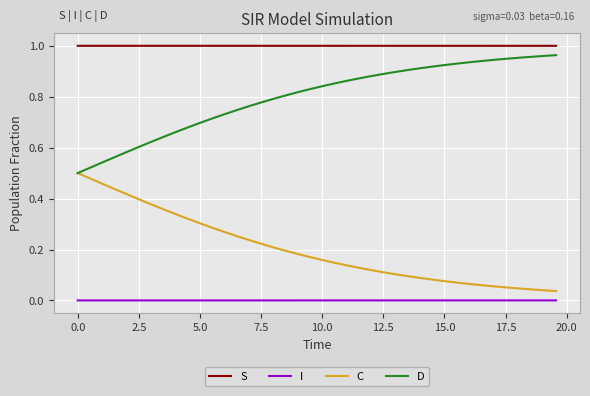

Which series has the largest total across all categories?

S